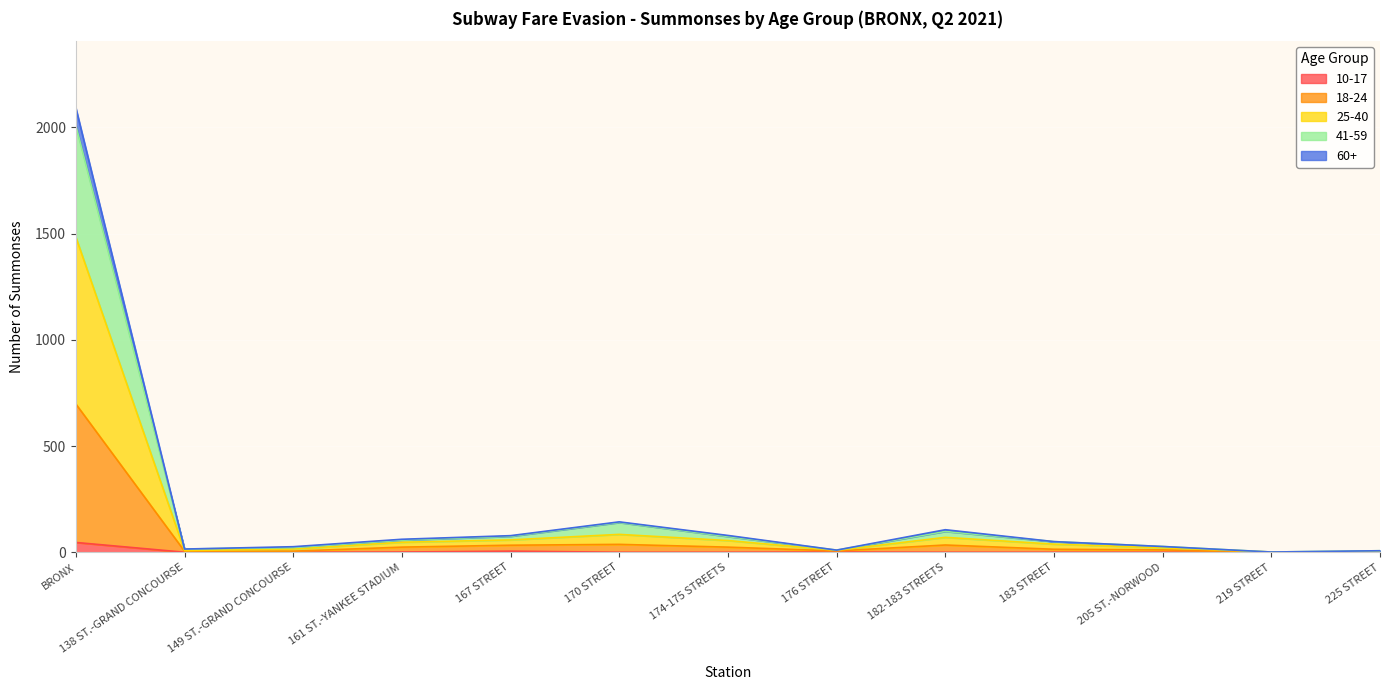

At which category does 60+ reach its first local valley?

138 ST.-GRAND CONCOURSE